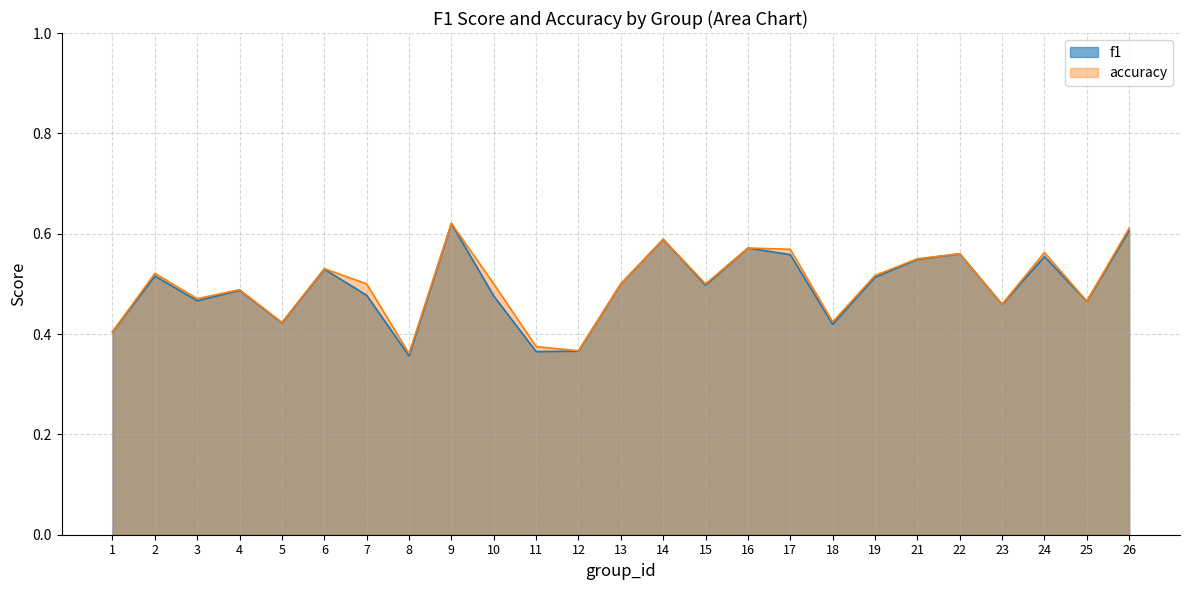

What is the smallest value displayed?

0.4